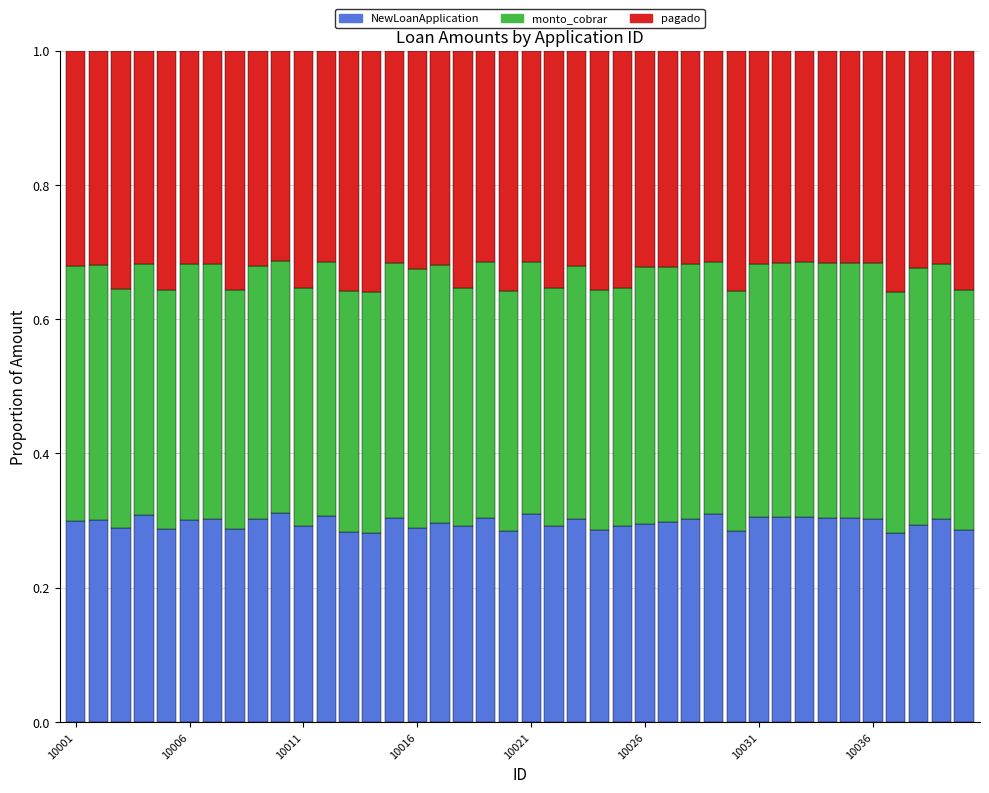

What is the sum of all NewLoanApplication values?

11.9